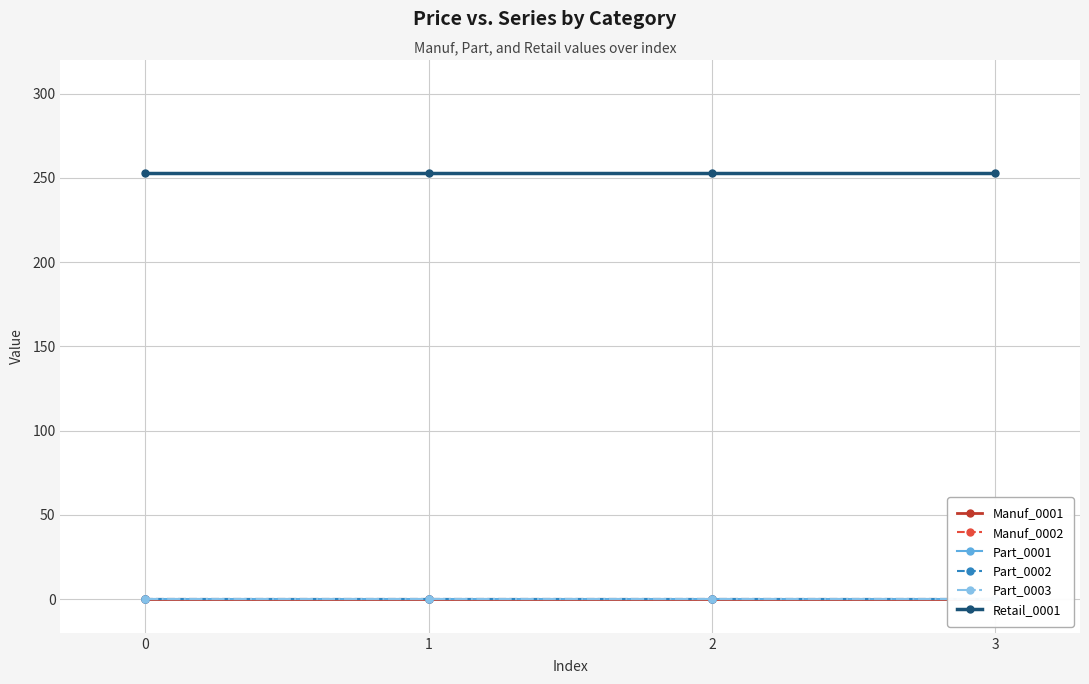

Reading right to left, what are all the values shown in this chart?

Manuf_0001: 3=0	2=0	1=0	0=0
Manuf_0002: 3=0	2=0	1=0	0=0
Part_0001: 3=0	2=0	1=0	0=0
Part_0002: 3=0	2=0	1=0	0=0
Part_0003: 3=0	2=0	1=0	0=0
Retail_0001: 3=253	2=253	1=253	0=253